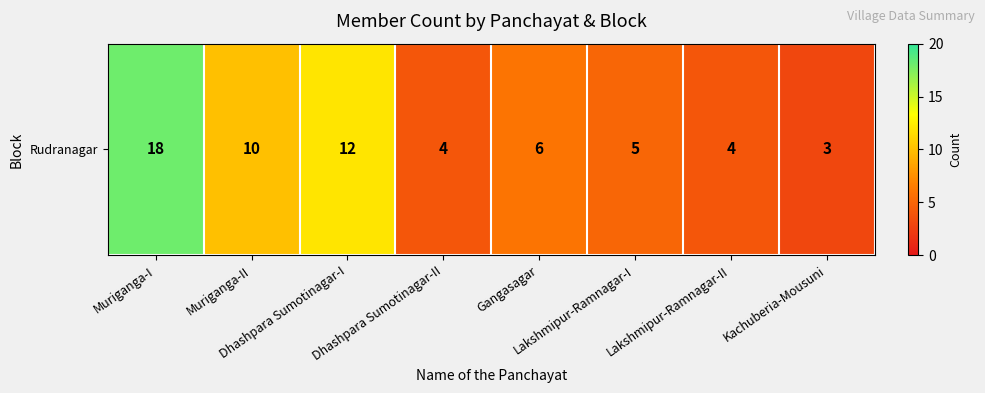

Which category has the highest value across all series?

Muriganga-I